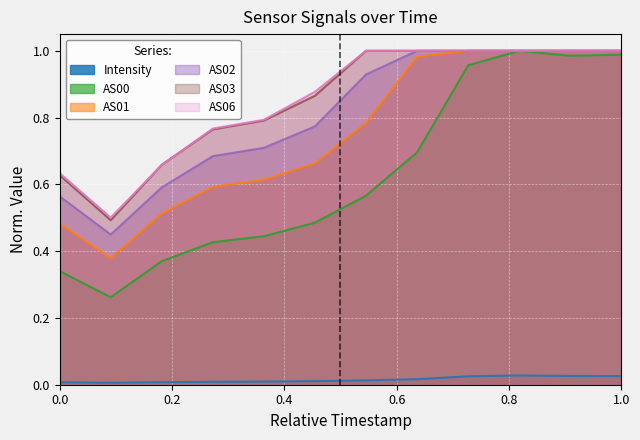

How many lines are shown in the chart?

6